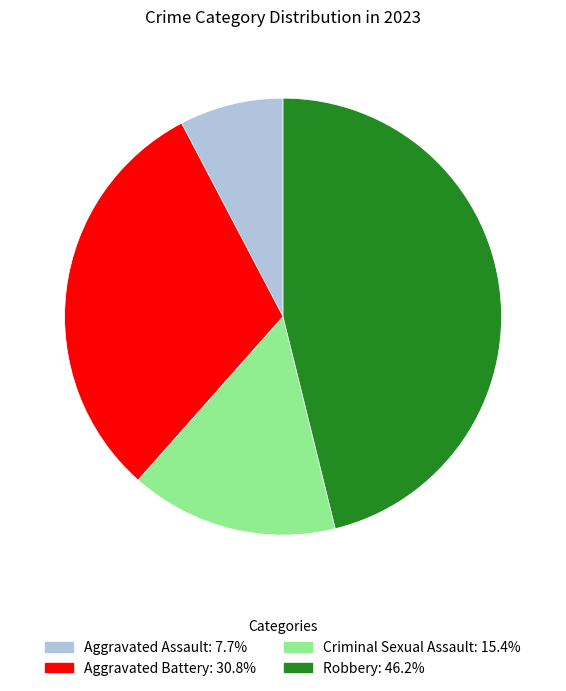

Combined, do Aggravated Assault and Aggravated Battery account for over 50%?

No